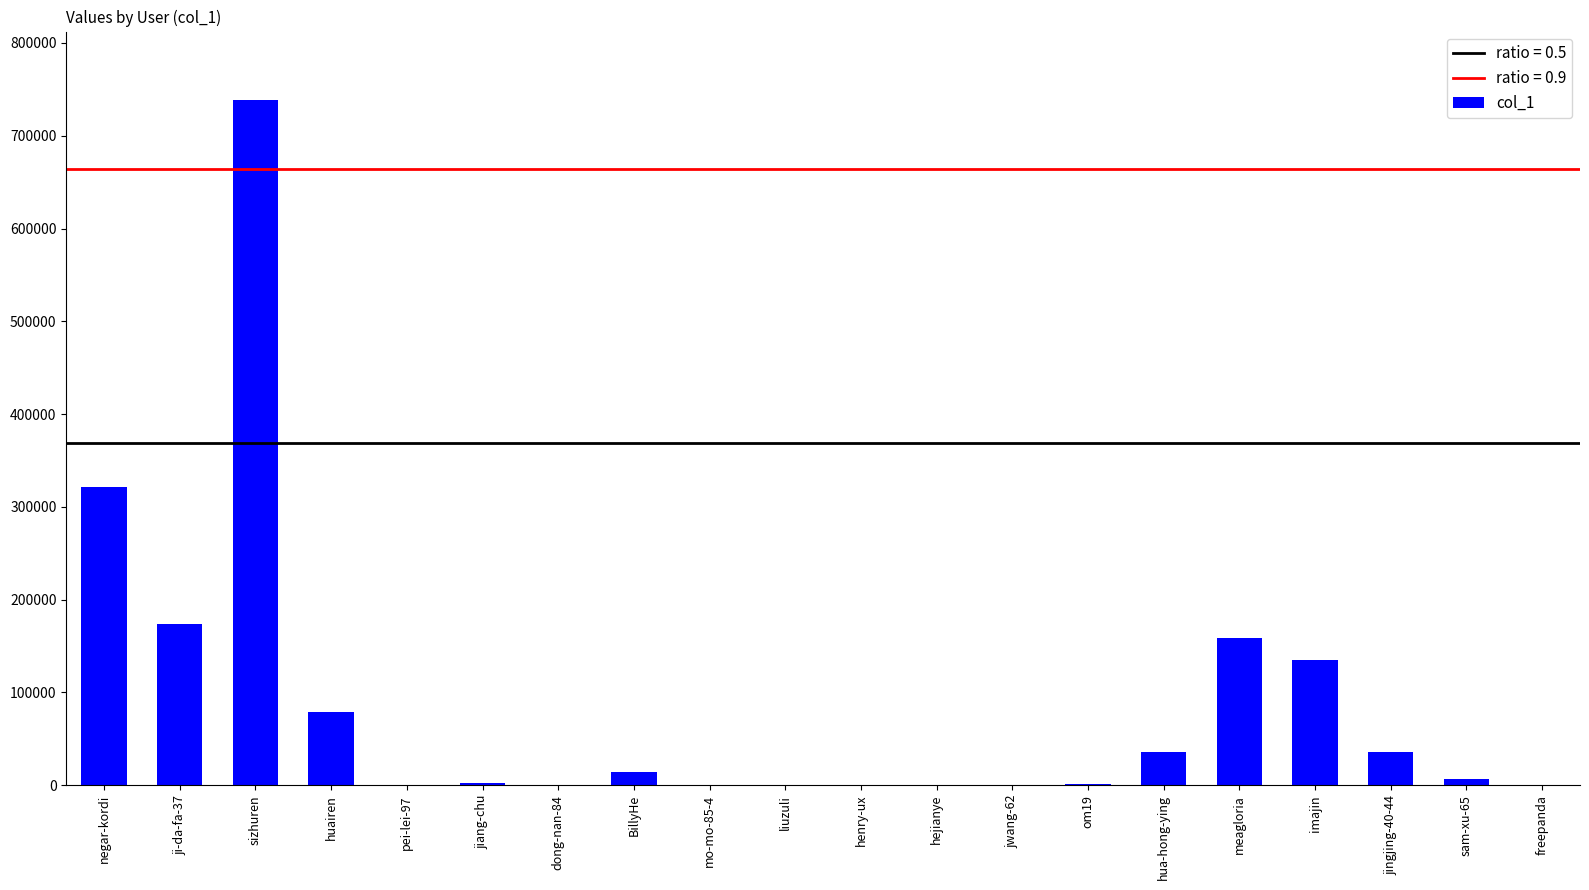

Which category has the highest value across all series?

sizhuren